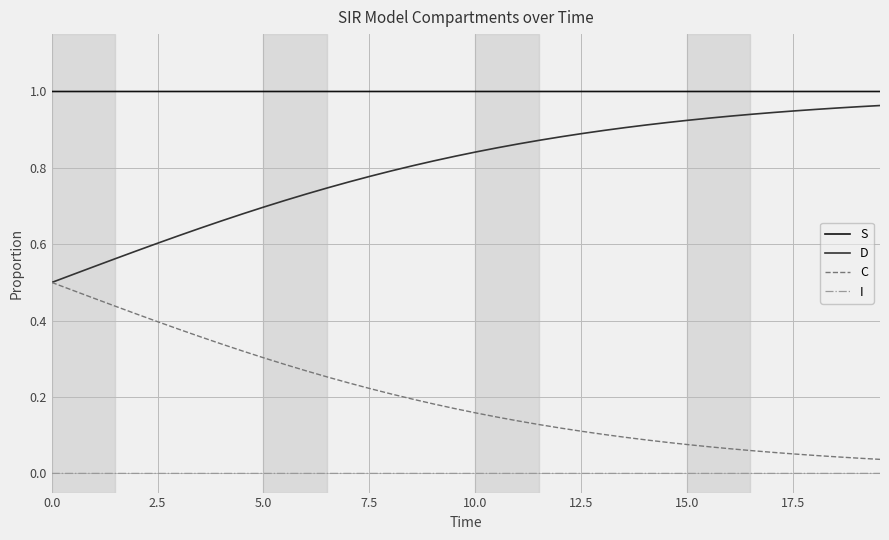

List the series in order of their overall mean, highest first.

S, D, C, I